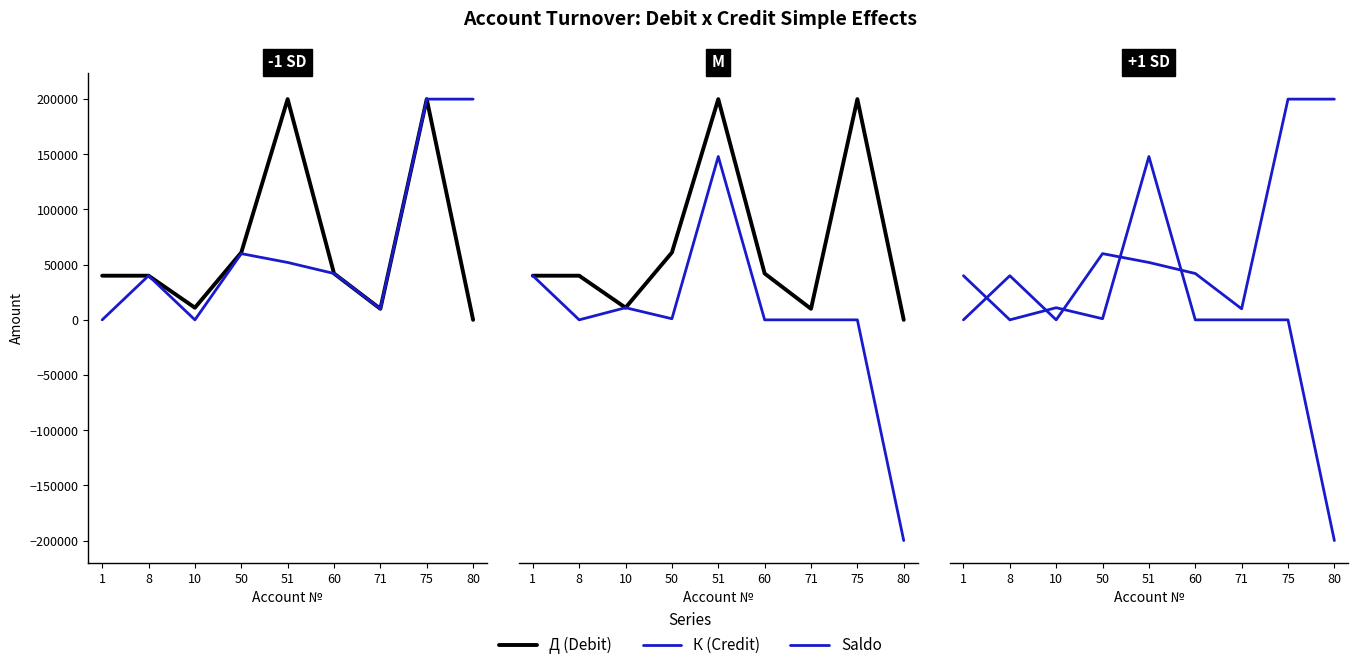

How many interior local valleys does the Saldo series have?

2